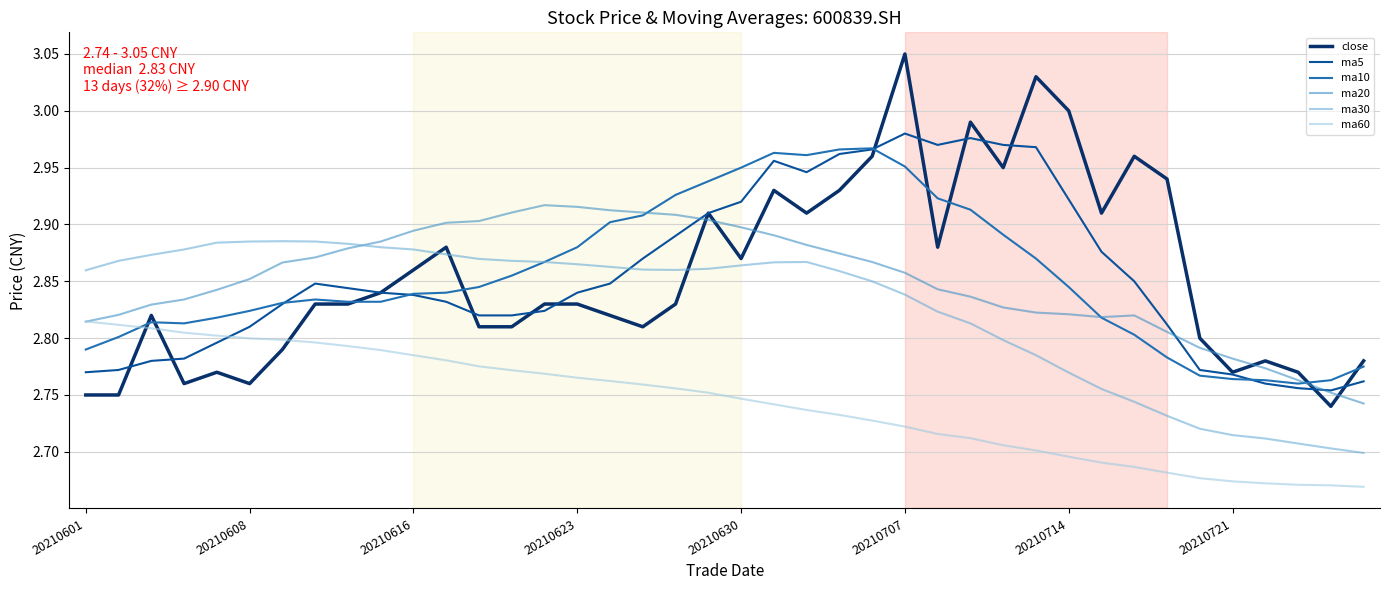

True or false: ma30 and ma5 cross at least once.

True